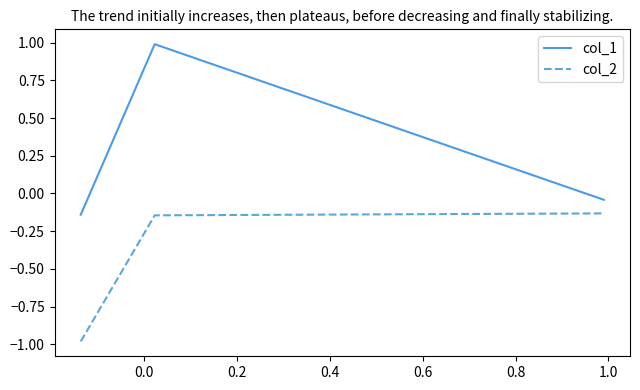

What is the sum of all col_2 values?

-1.3